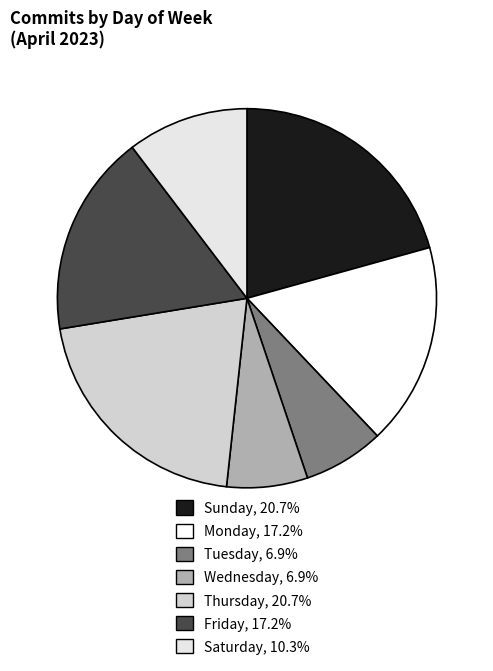

Rank the categories by value from lowest to highest.

Tuesday, Wednesday, Saturday, Monday, Friday, Sunday, Thursday